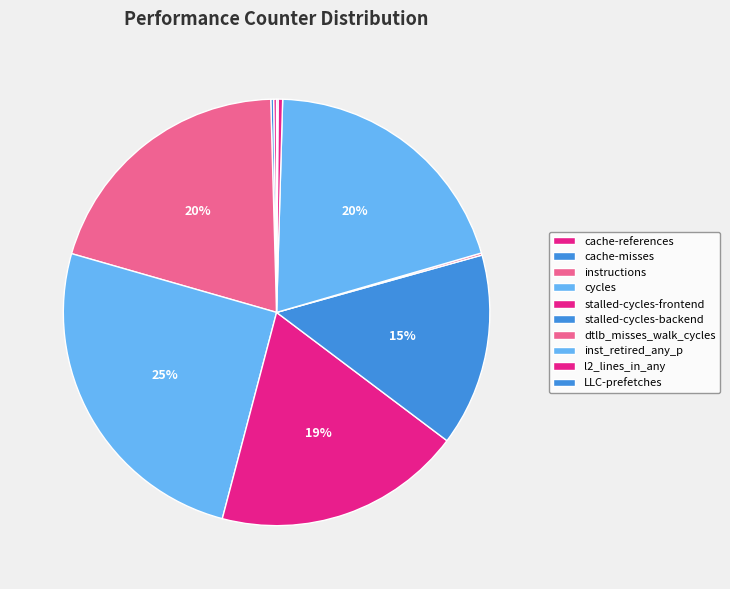

Count the number of slices in the pie.

10